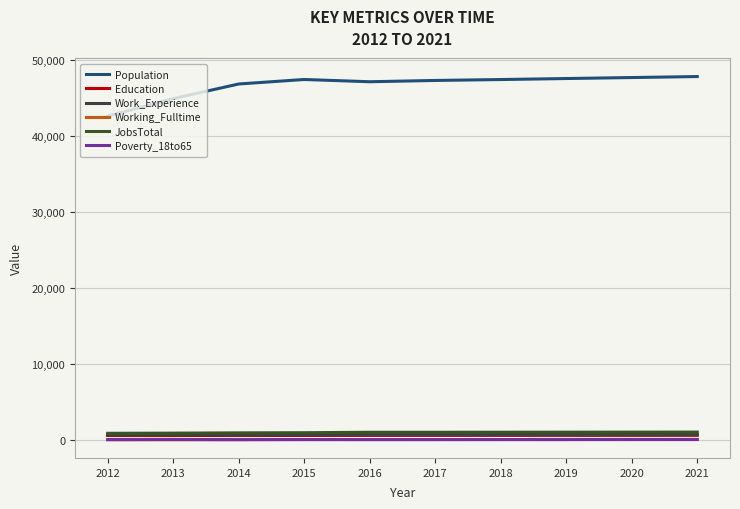

Is this an area chart (filled region under the line)?

No